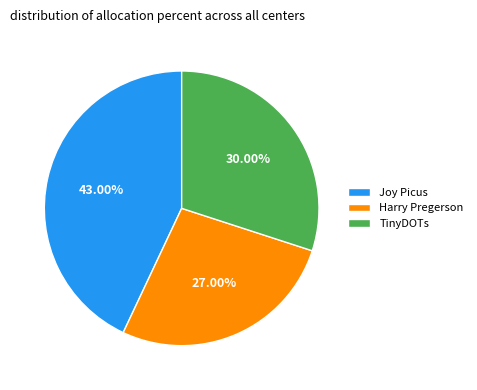

Which category has the smallest portion of the pie?

Harry Pregerson